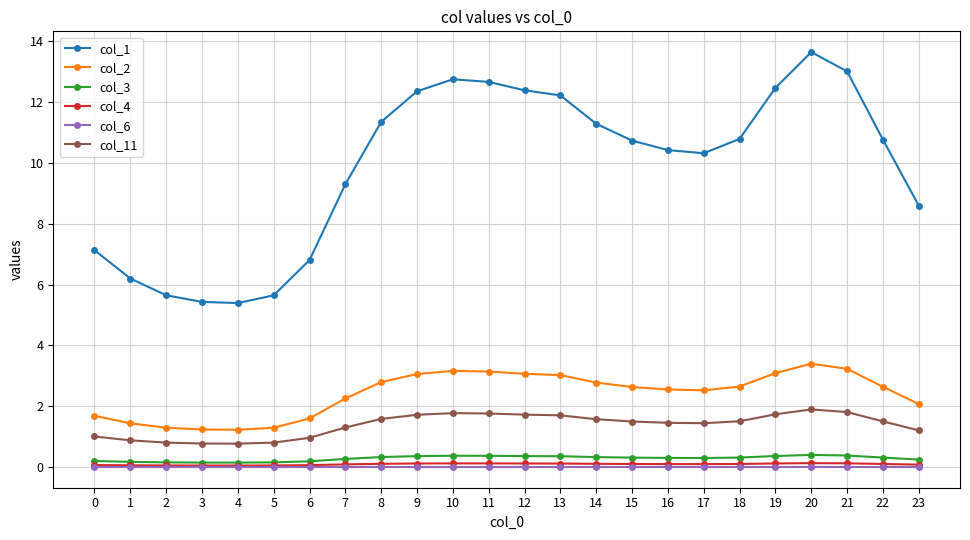

The col_2 series shows 2.5 at 17. True or false?

True